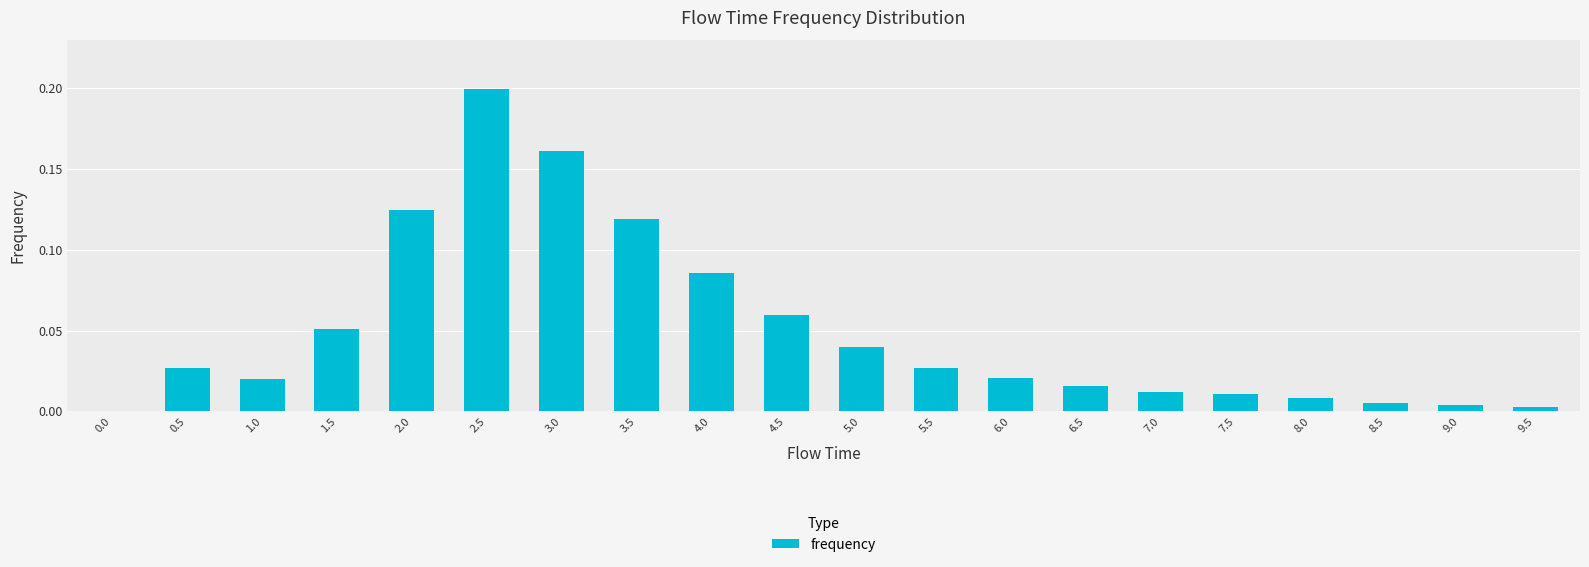

Count the number of values greater than 0.

19